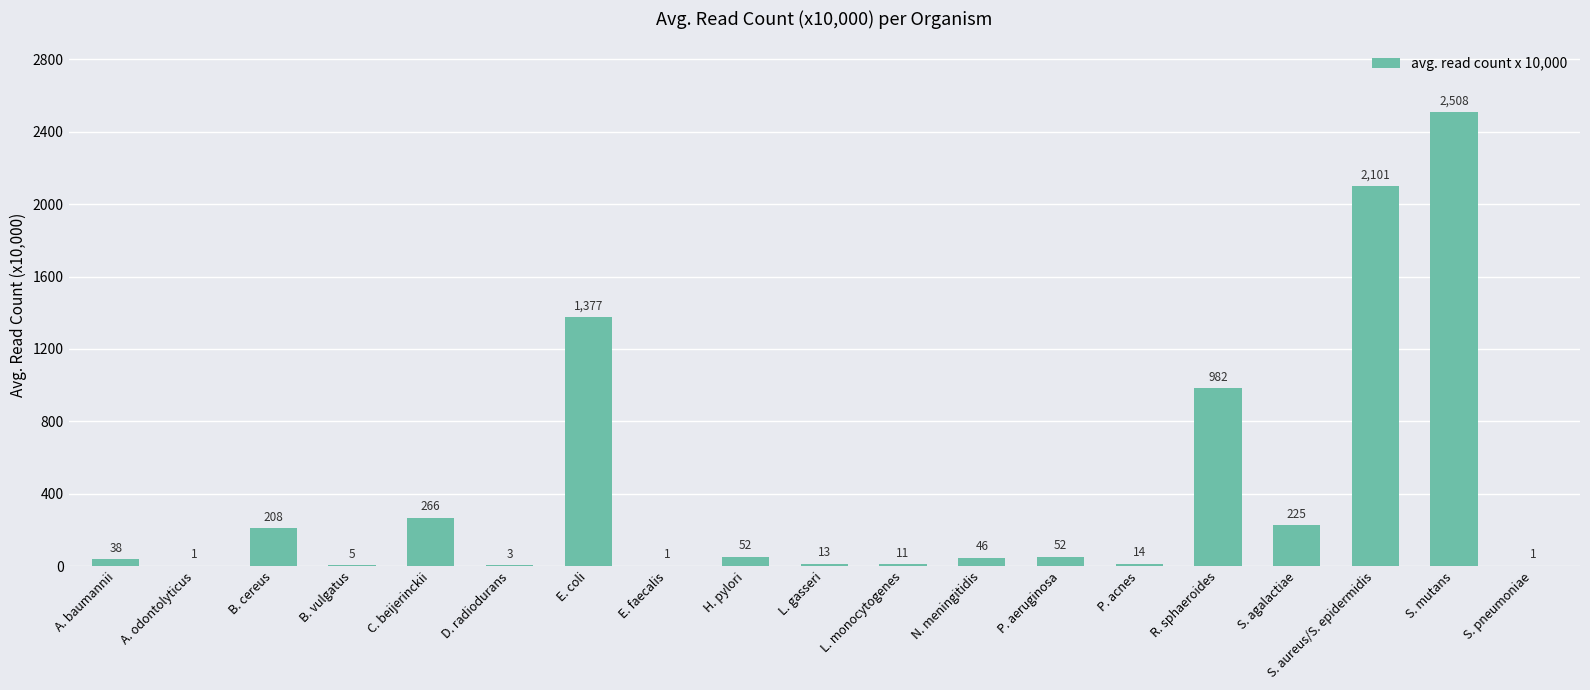

Where does the data first go above 46?

B. cereus